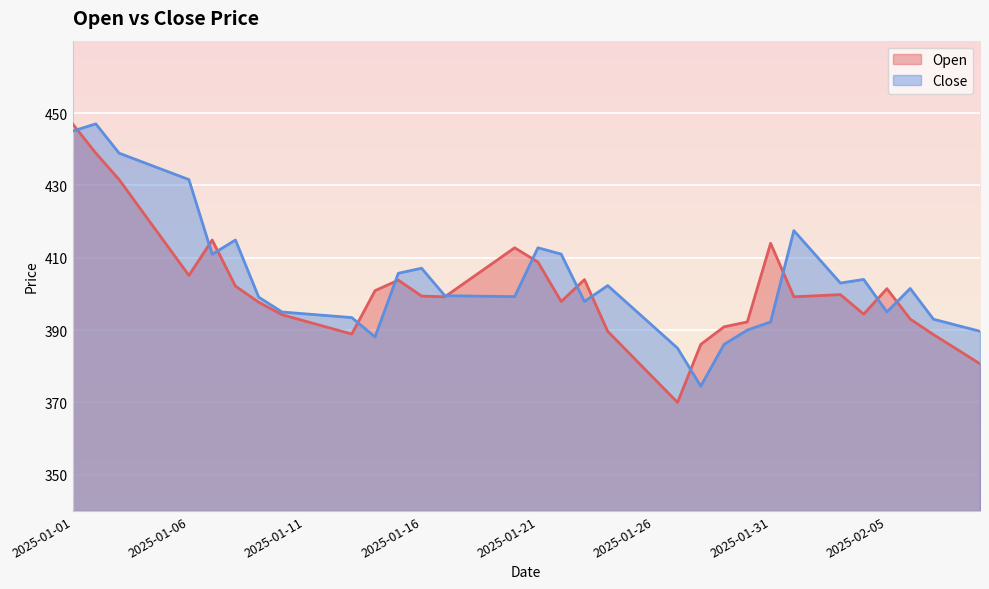

In Close, how many points are lower than both neighbors (excluding endpoints)?

7